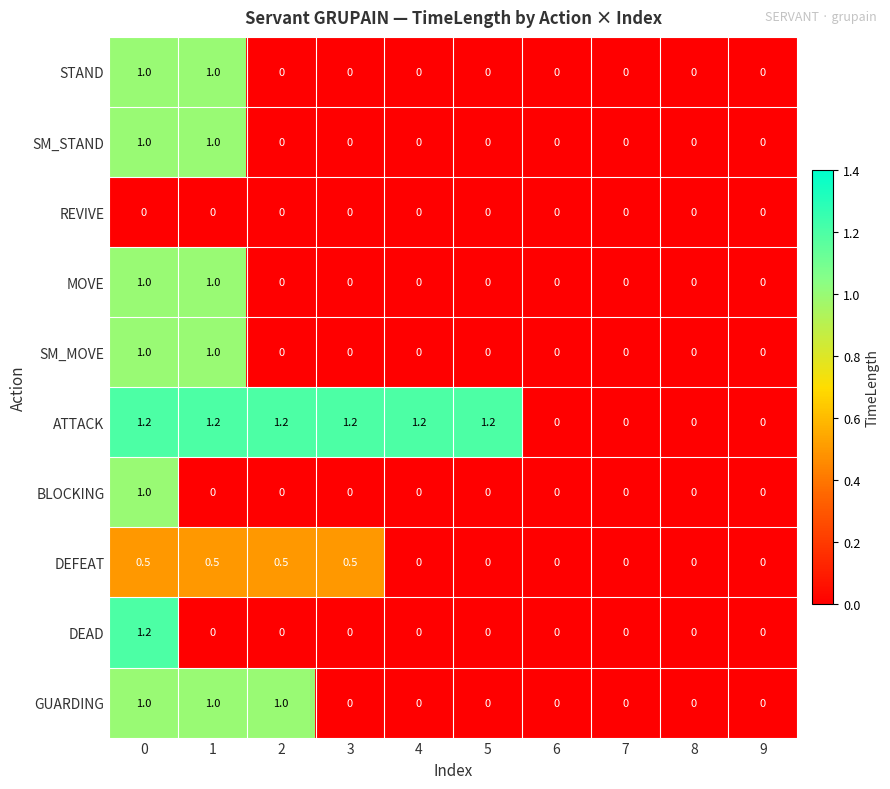

Between 0 and 2, which series saw the biggest shift?

DEAD